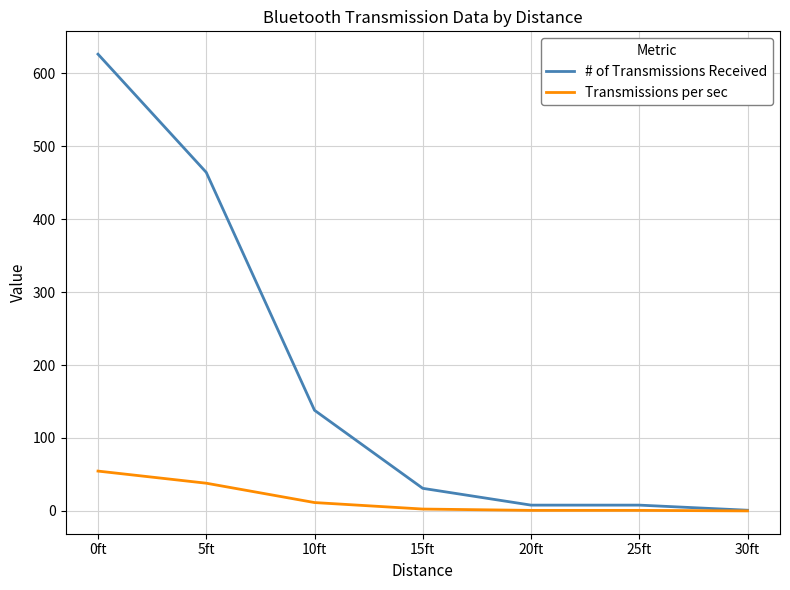

List the series in order of their peak value, lowest first.

Transmissions per sec, # of Transmissions Received